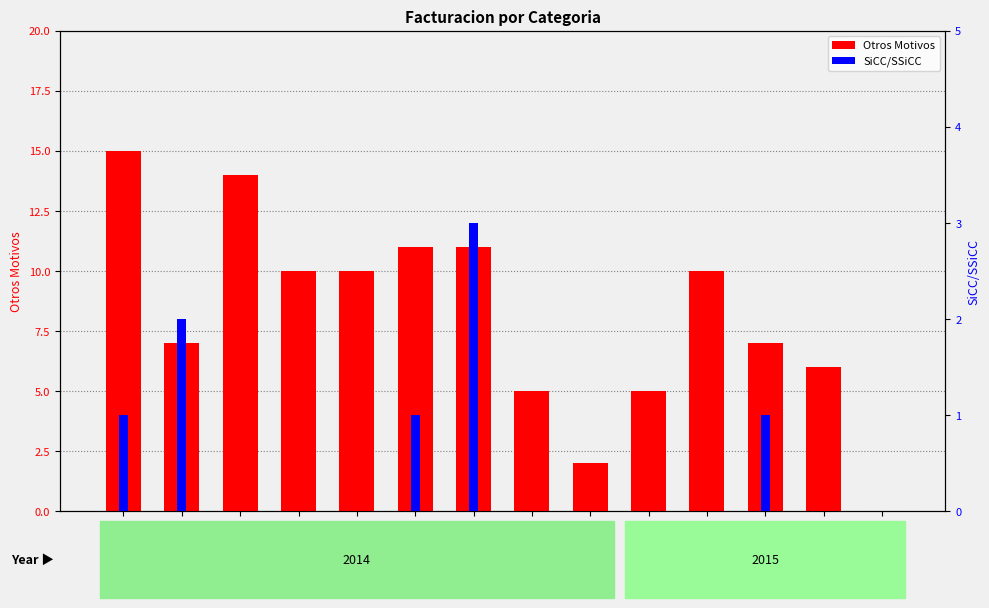

What is the difference between the Otros Motivos values at C13 and C12?

4